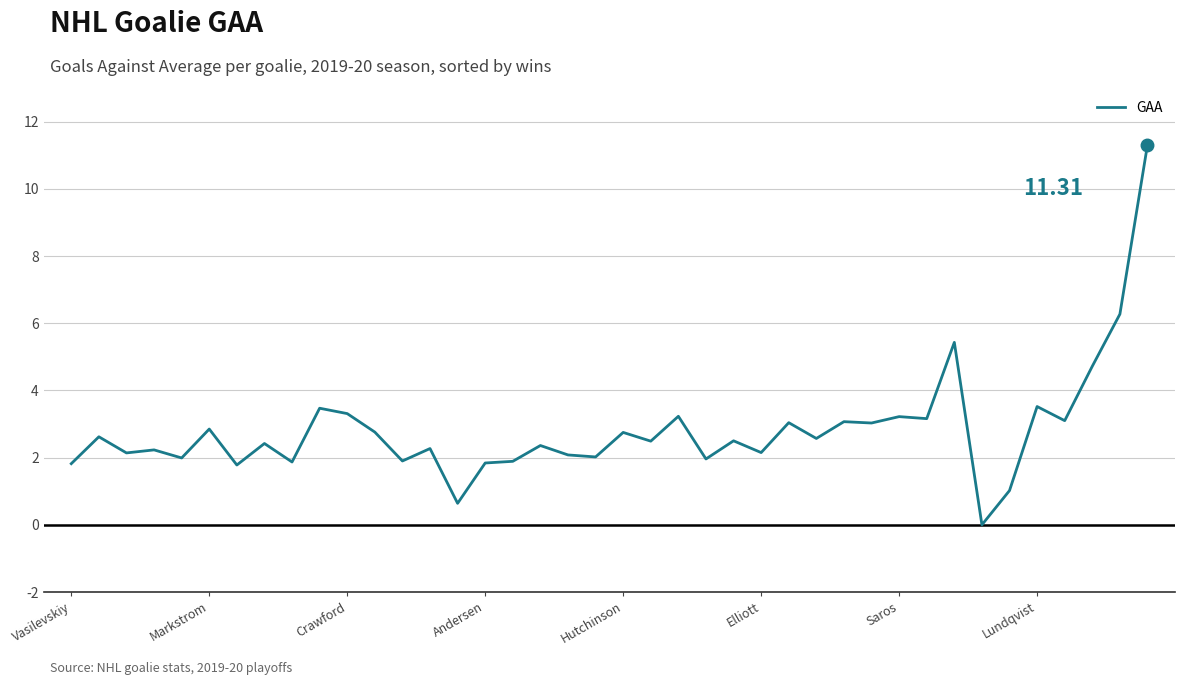

What is the difference between the maximum and minimum values?

11.3